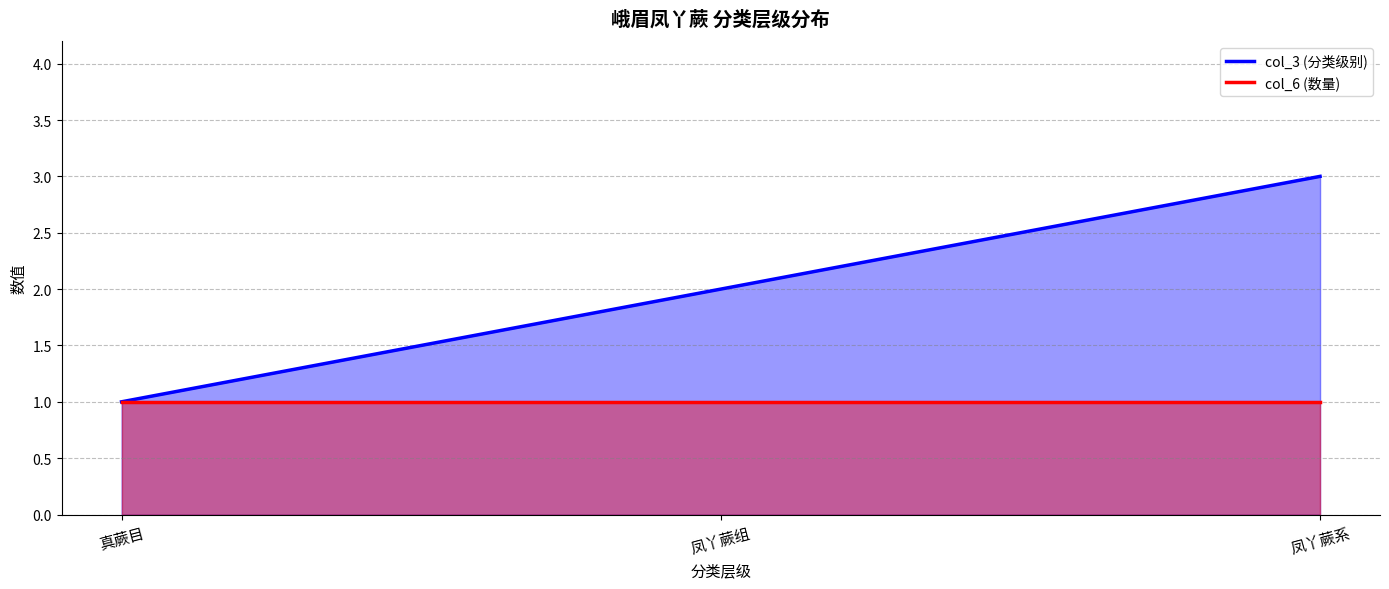

Reading left to right, extract all data points from this chart.

col_3 (分类级别): 1	2	3
col_6 (数量): 1	1	1